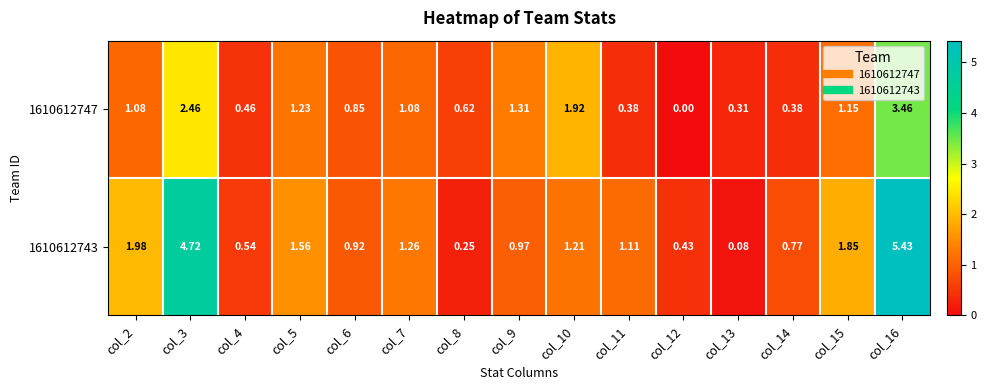

How many data points in 1610612747 are above 1?

8